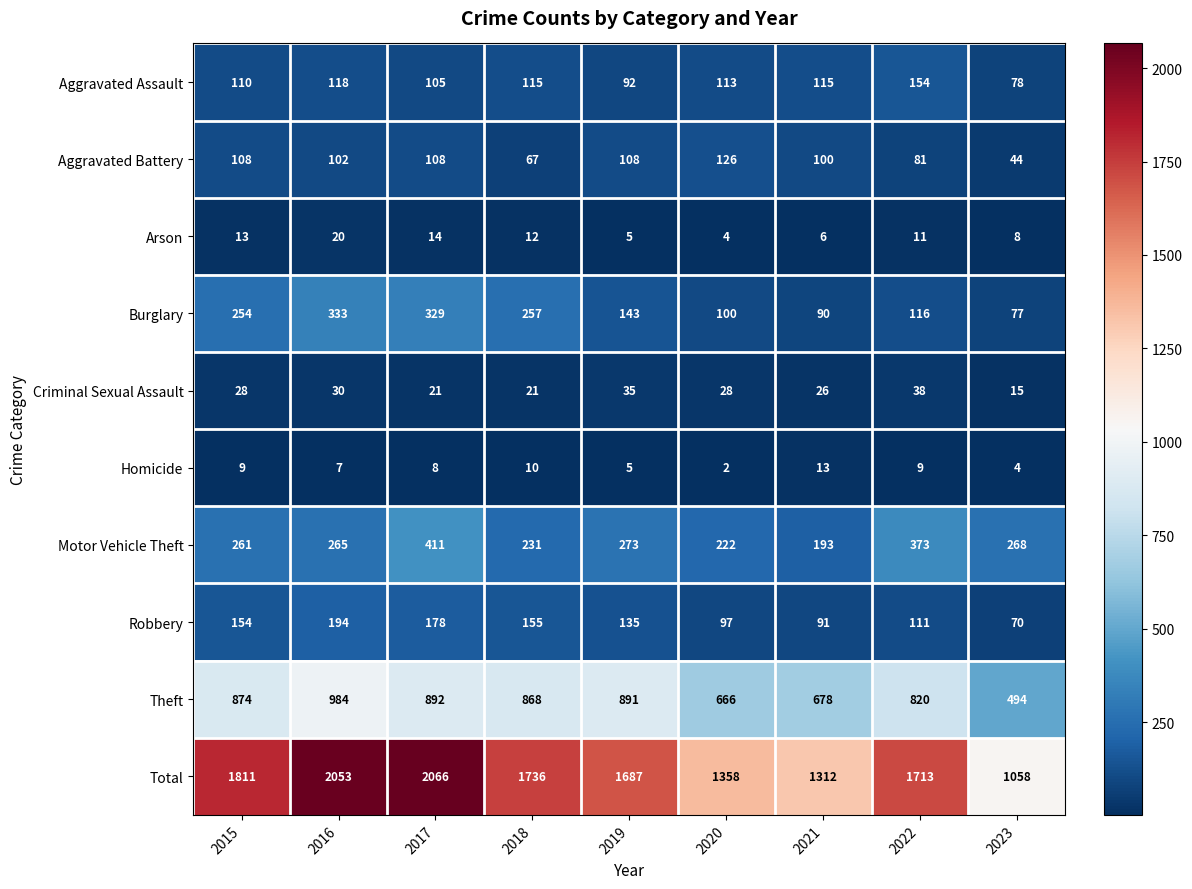

The value of Criminal Sexual Assault at 2015 is 28. True or false?

True